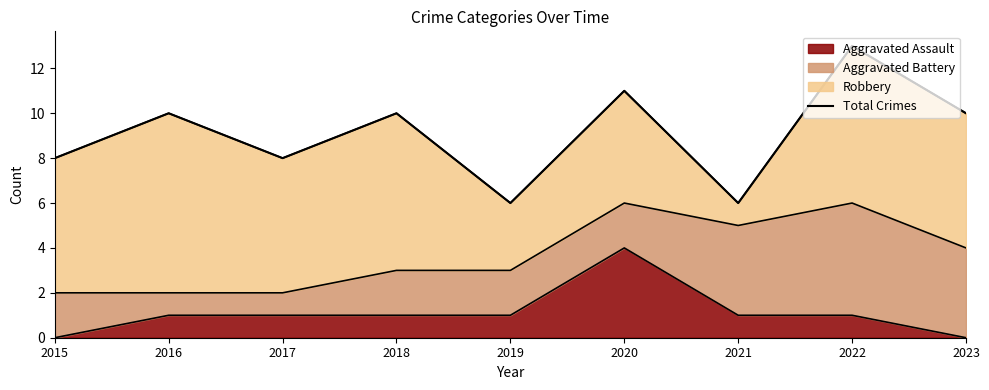

How many lines are shown in the chart?

1